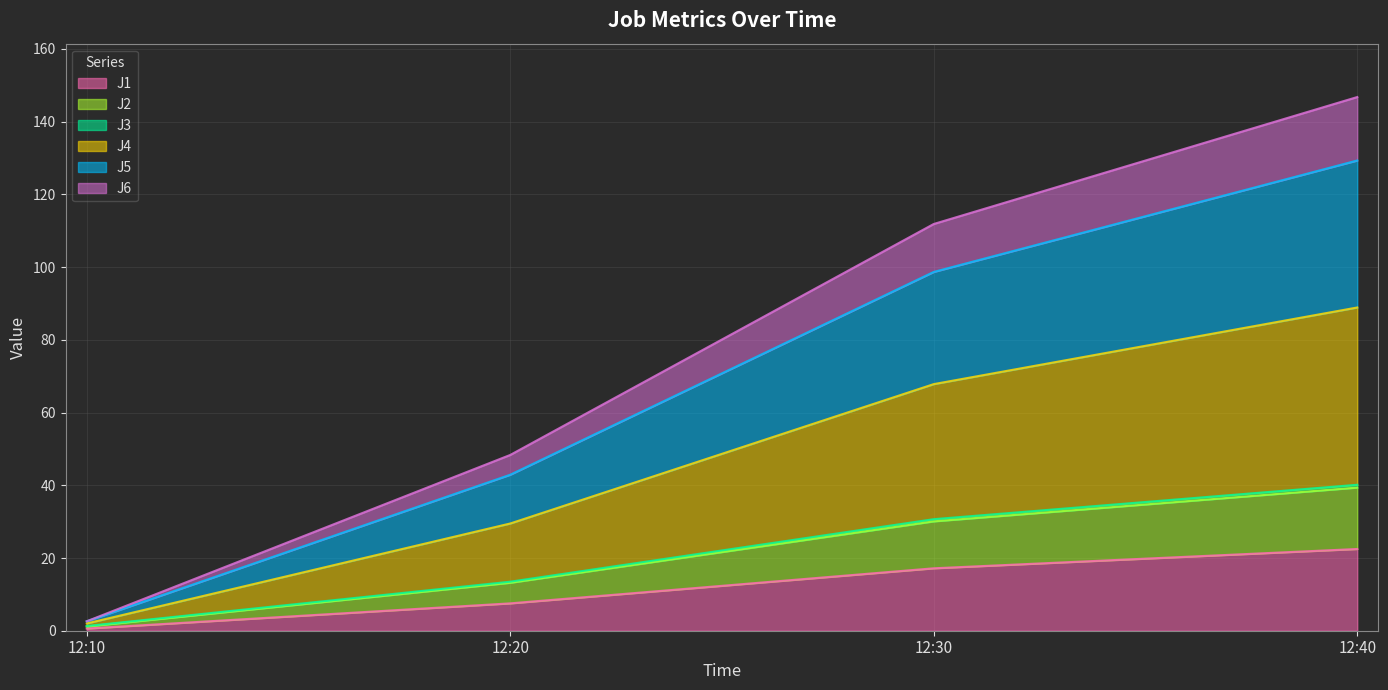

What is the spread (max minus min) of values at 12:30?

94.7